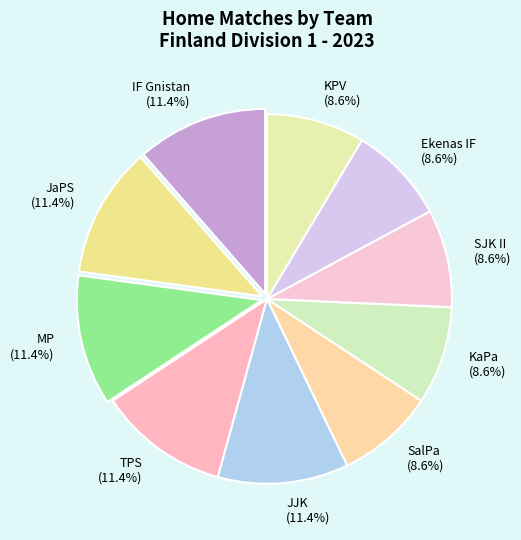

Approximately how many times larger is the value at JaPS compared to TPS?

1.0